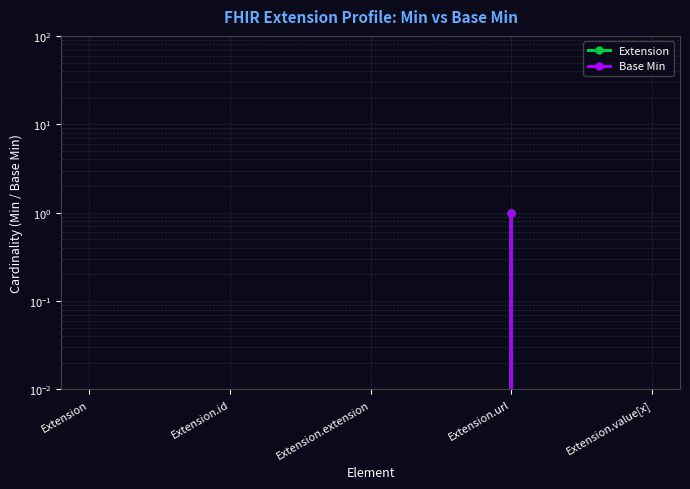

True or false: Base Min and Extension cross at least once.

False